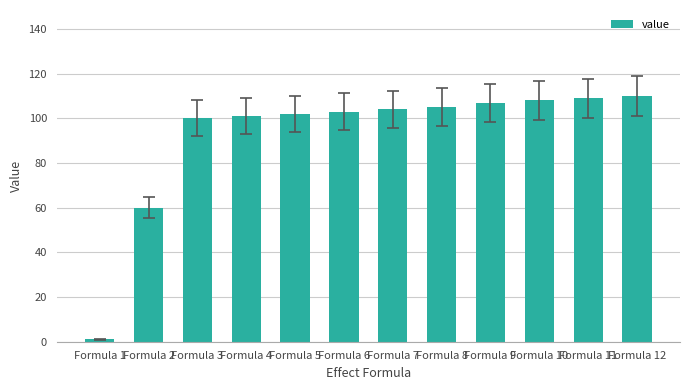

What is the sum of the values at Formula 3 and Formula 5?

202